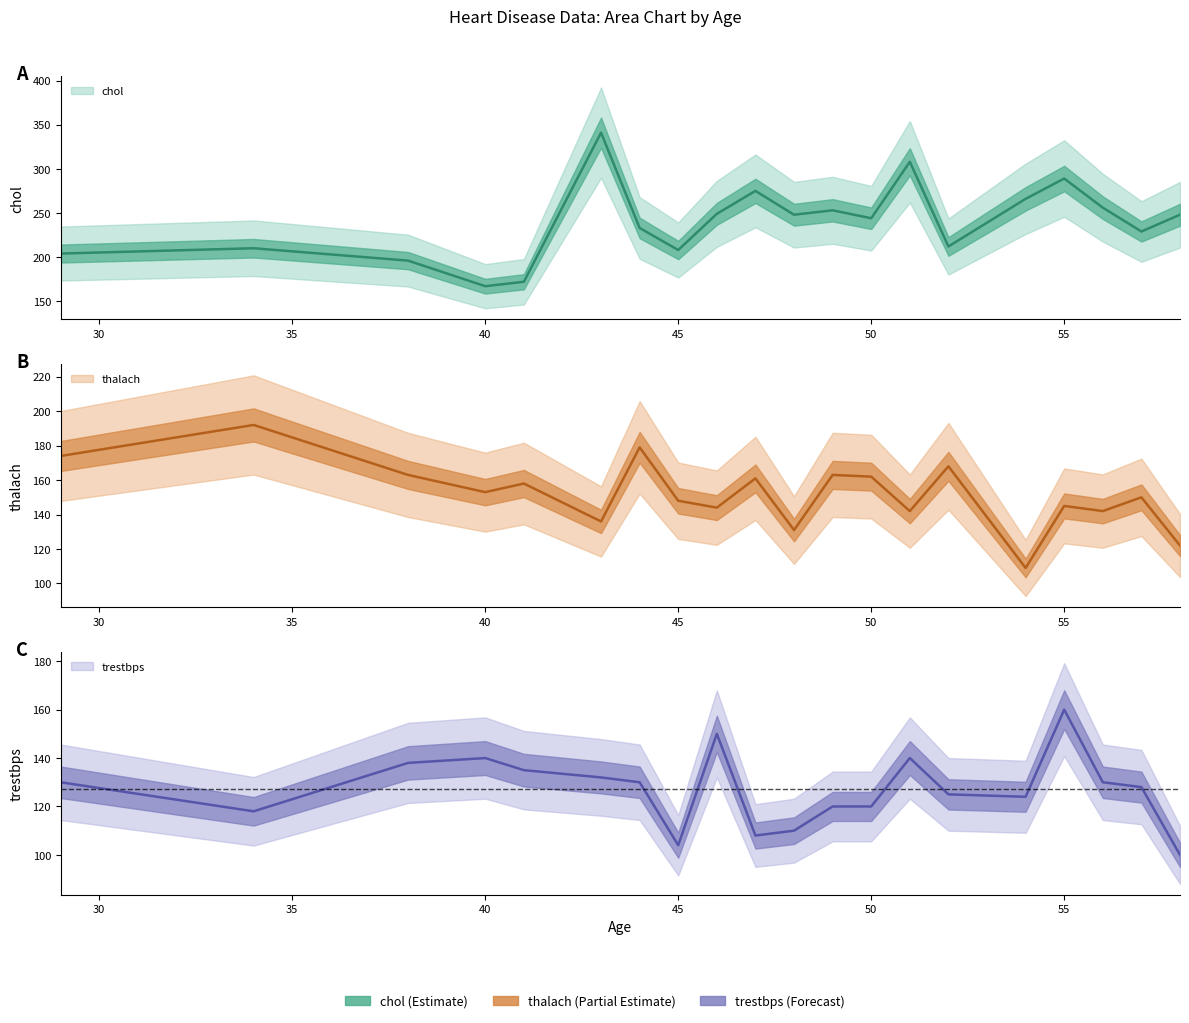

List the labels in order of chol value, largest first.

43, 51, 55, 47, 54, 56, 49, 46, 48, 58, 50, 44, 57, 52, 34, 45, 29, 38, 41, 40